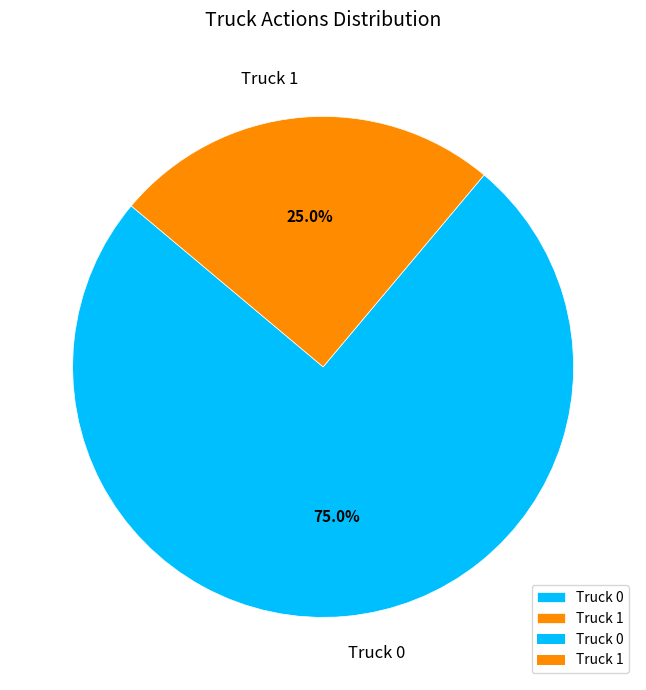

Which has a higher value, Truck 0 or Truck 1?

Truck 0